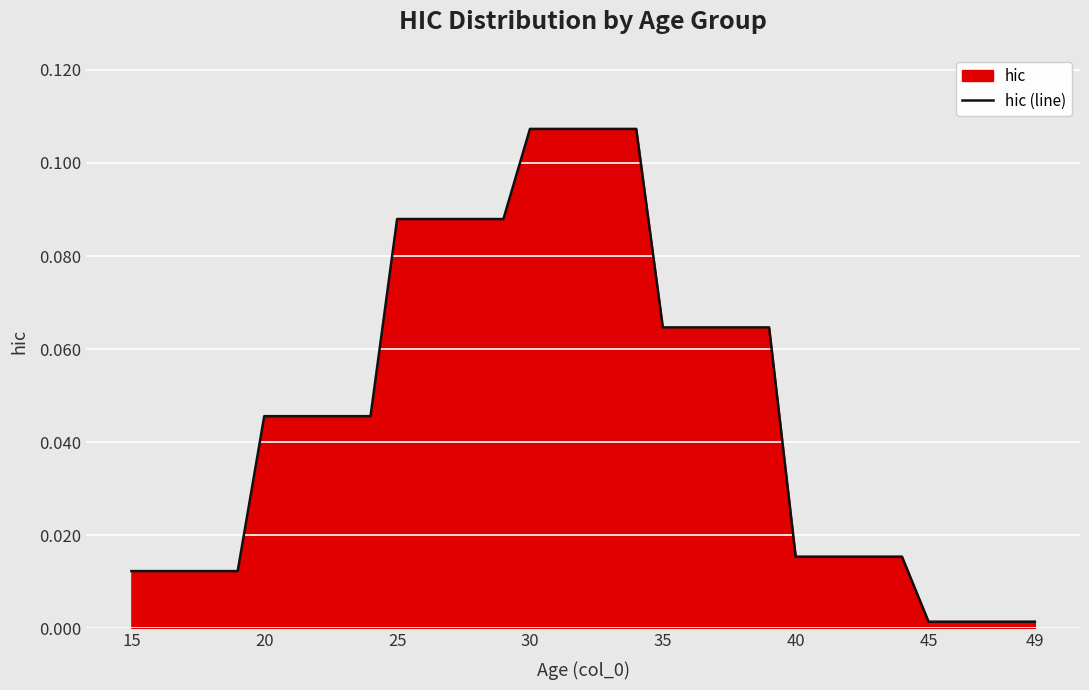

Reading left to right, extract all data points from this chart.

0.0	0.0	0.0	0.0	0.0	0.0	0.0	0.0	0.0	0.0	0.1	0.1	0.1	0.1	0.1	0.1	0.1	0.1	0.1	0.1	0.1	0.1	0.1	0.1	0.1	0.0	0.0	0.0	0.0	0.0	0.0	0.0	0.0	0.0	0.0